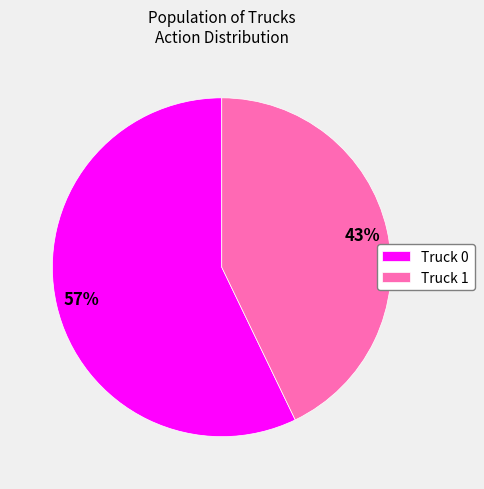

To the nearest percent, what is the average slice percentage?

50%